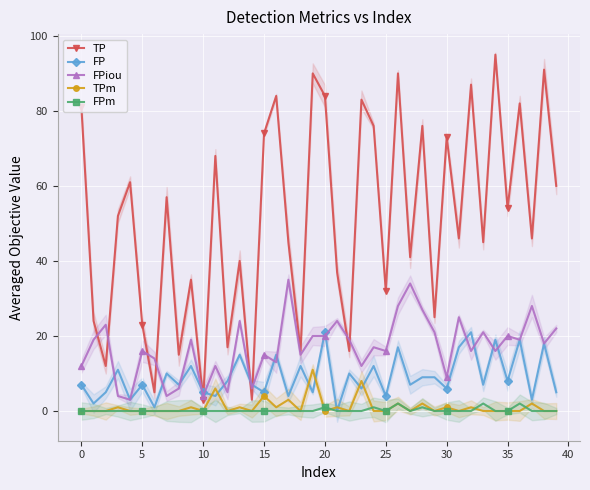

What is the label of the 33rd point from the left?

32